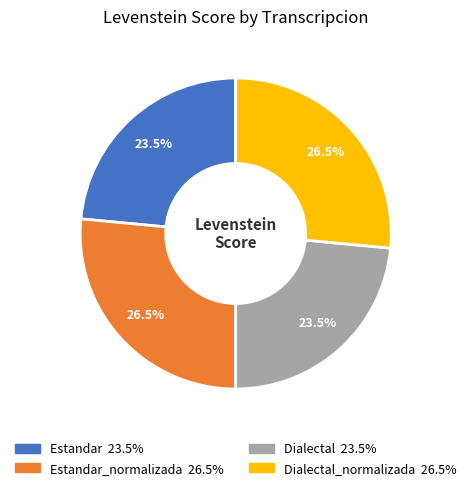

Is there any slice that represents more than half of the pie?

No